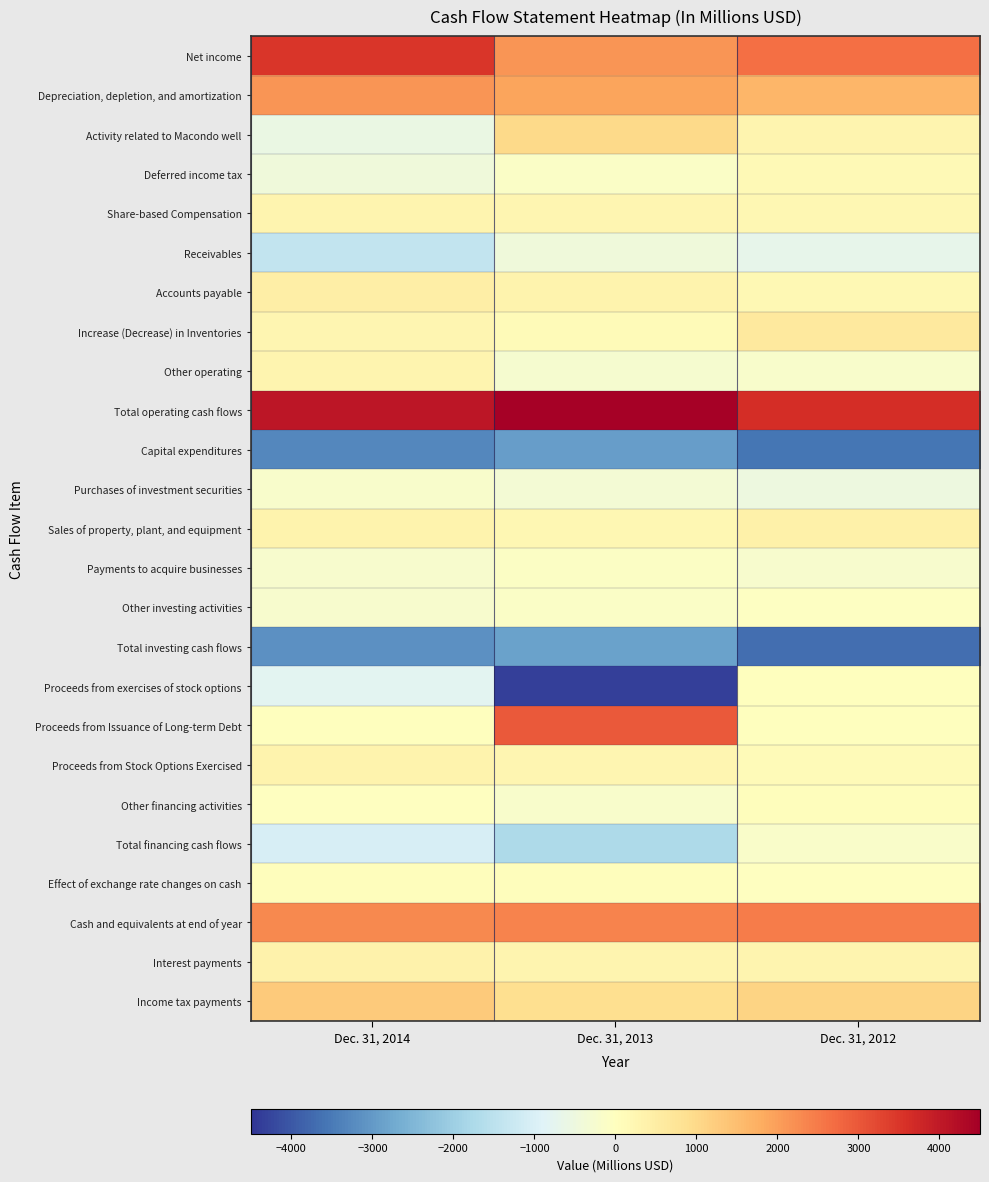

Reading left to right, what are all the values shown in this chart?

Net income: Dec. 31, 2014=3501	Dec. 31, 2013=2135	Dec. 31, 2012=2645
Depreciation, depletion, and amortization: Dec. 31, 2014=2126	Dec. 31, 2013=1900	Dec. 31, 2012=1628
Activity related to Macondo well: Dec. 31, 2014=-569	Dec. 31, 2013=1000	Dec. 31, 2012=300
Deferred income tax: Dec. 31, 2014=-454	Dec. 31, 2013=-132	Dec. 31, 2012=165
Share-based Compensation: Dec. 31, 2014=298	Dec. 31, 2013=264	Dec. 31, 2012=217
Receivables: Dec. 31, 2014=-1375	Dec. 31, 2013=-449	Dec. 31, 2012=-682
Accounts payable: Dec. 31, 2014=489	Dec. 31, 2013=327	Dec. 31, 2012=200
Increase (Decrease) in Inventories: Dec. 31, 2014=247	Dec. 31, 2013=107	Dec. 31, 2012=611
Other operating: Dec. 31, 2014=293	Dec. 31, 2013=-272	Dec. 31, 2012=-208
Total operating cash flows: Dec. 31, 2014=4062	Dec. 31, 2013=4447	Dec. 31, 2012=3654
Capital expenditures: Dec. 31, 2014=-3283	Dec. 31, 2013=-2934	Dec. 31, 2012=-3566
Purchases of investment securities: Dec. 31, 2014=-183	Dec. 31, 2013=-329	Dec. 31, 2012=-506
Sales of property, plant, and equipment: Dec. 31, 2014=338	Dec. 31, 2013=241	Dec. 31, 2012=395
Payments to acquire businesses: Dec. 31, 2014=-231	Dec. 31, 2013=-94	Dec. 31, 2012=-214
Other investing activities: Dec. 31, 2014=-223	Dec. 31, 2013=-110	Dec. 31, 2012=-55
Total investing cash flows: Dec. 31, 2014=-3138	Dec. 31, 2013=-2870	Dec. 31, 2012=-3688
Proceeds from exercises of stock options: Dec. 31, 2014=-800	Dec. 31, 2013=-4356	Dec. 31, 2012=0
Proceeds from Issuance of Long-term Debt: Dec. 31, 2014=0	Dec. 31, 2013=2968	Dec. 31, 2012=0
Proceeds from Stock Options Exercised: Dec. 31, 2014=332	Dec. 31, 2013=277	Dec. 31, 2012=107
Other financing activities: Dec. 31, 2014=-29	Dec. 31, 2013=-178	Dec. 31, 2012=54
Total financing cash flows: Dec. 31, 2014=-1030	Dec. 31, 2013=-1754	Dec. 31, 2012=-172
Effect of exchange rate changes on cash: Dec. 31, 2014=41	Dec. 31, 2013=49	Dec. 31, 2012=-8
Cash and equivalents at end of year: Dec. 31, 2014=2291	Dec. 31, 2013=2356	Dec. 31, 2012=2484
Interest payments: Dec. 31, 2014=384	Dec. 31, 2013=293	Dec. 31, 2012=294
Income tax payments: Dec. 31, 2014=1269	Dec. 31, 2013=913	Dec. 31, 2012=1098